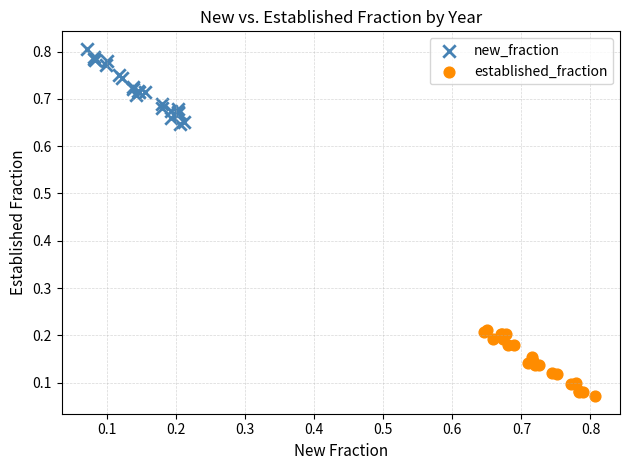

Which series has the widest spread of Y values?

new_fraction